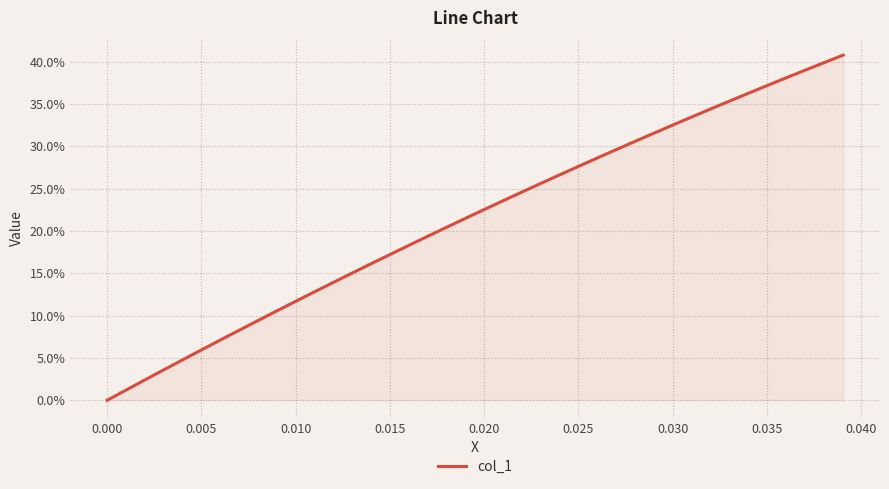

Is this an area chart (filled region under the line)?

Yes